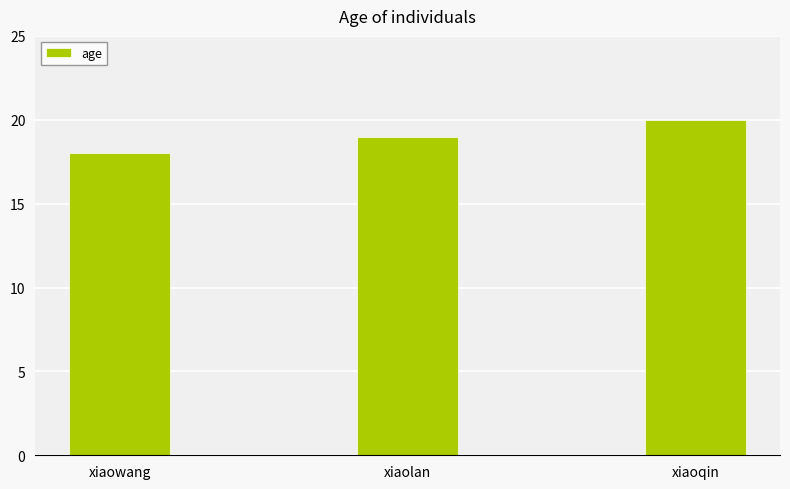

What is the average value?

19